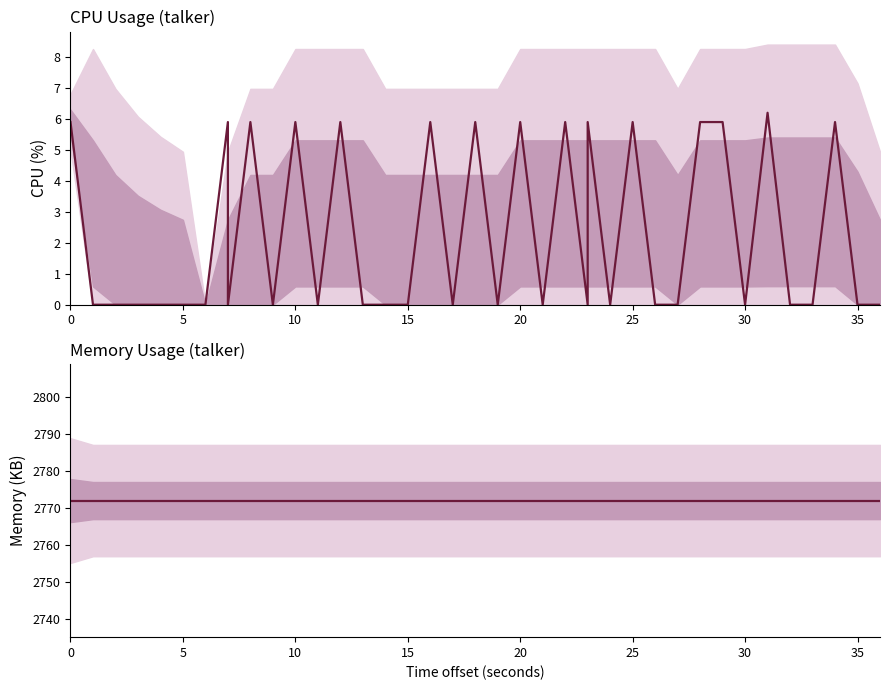

Count the cpu values in the range 0 to 5.

25